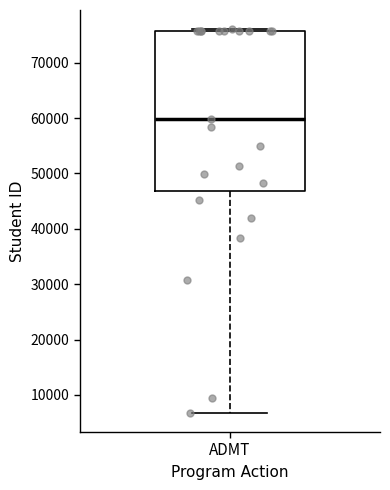

Where is the upper edge of the box for ADMT on the y-axis? The values are not printed on the chart, so give them approximately, as read against the axis.

76000